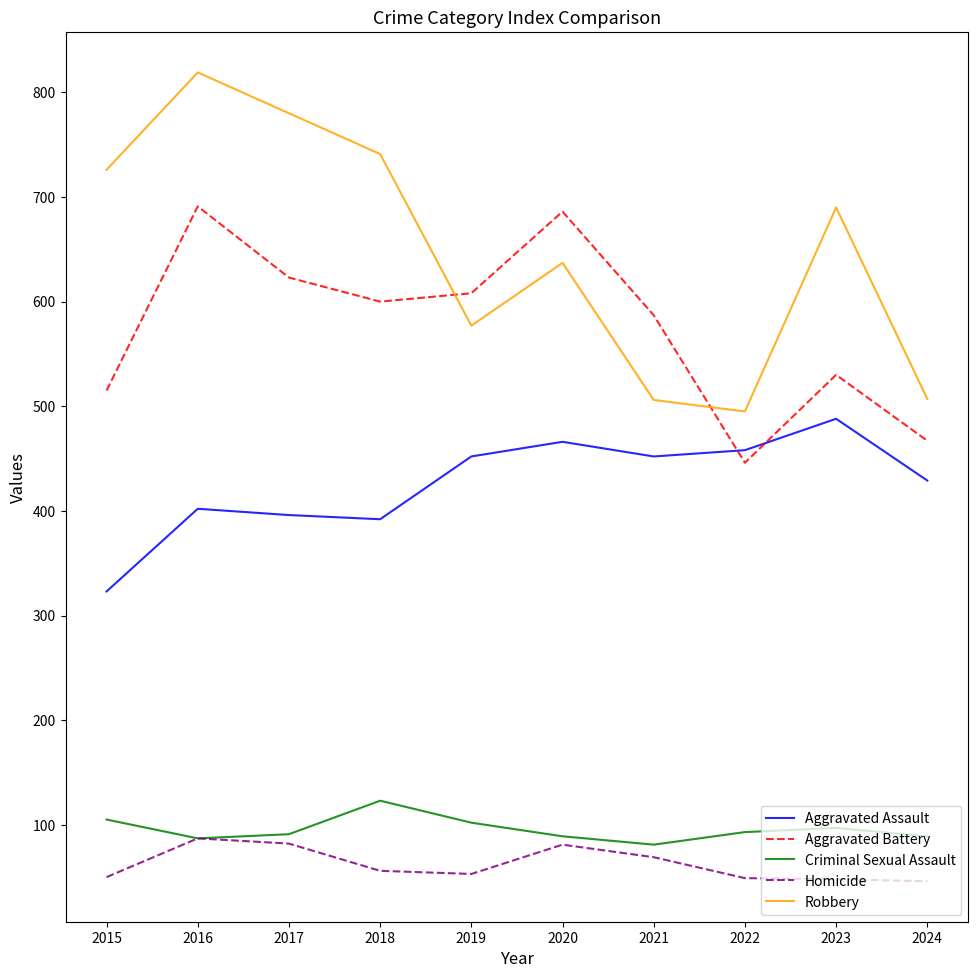

At which category is the sum across all series the highest?

2016